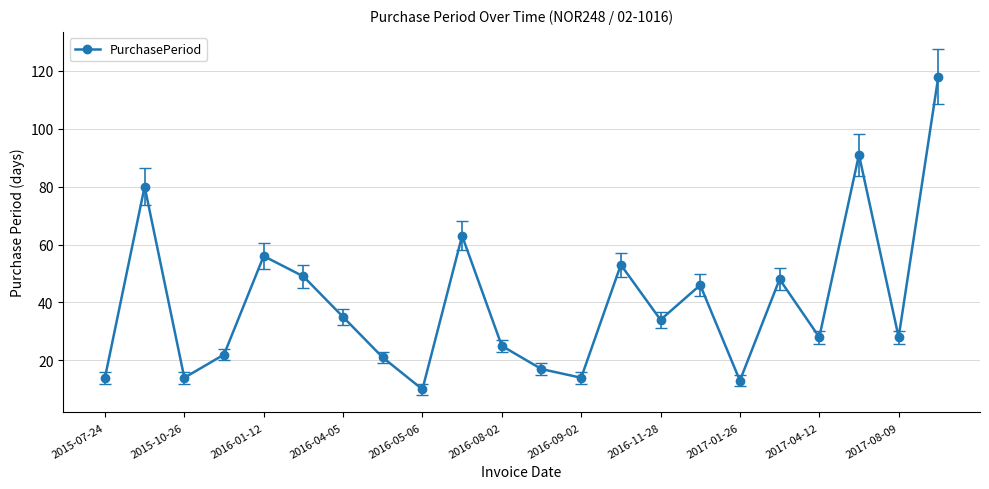

How many points are higher than both their immediate neighbors (excluding endpoints)?

7